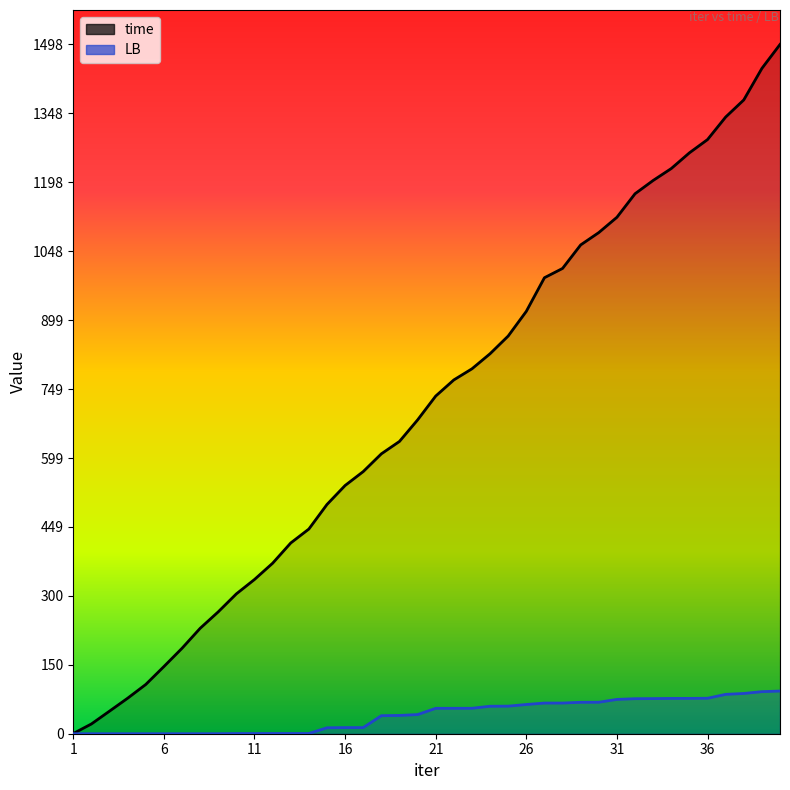

Which series has the largest range (max minus min)?

time